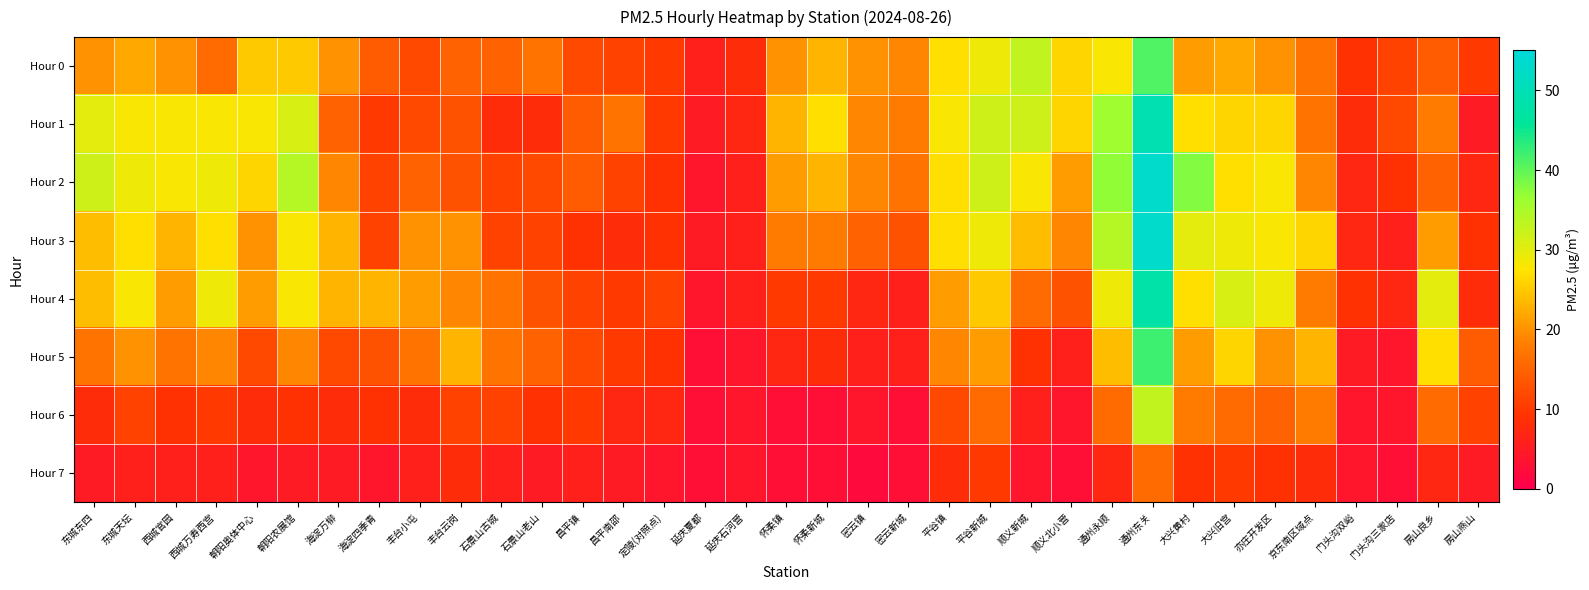

Which label corresponds to the largest value in the chart?

通州东关